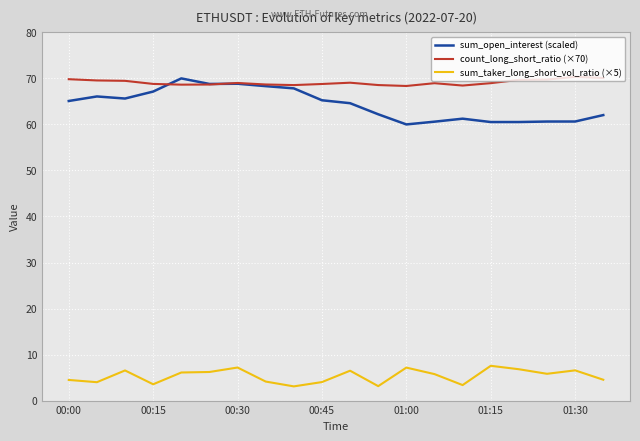

Which series has the largest range (max minus min)?

sum_open_interest (scaled)